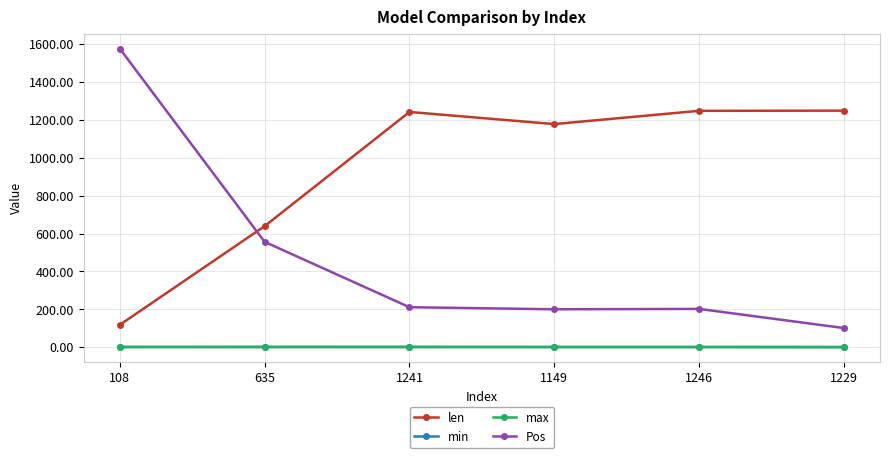

Between 635 and 1241, which series saw the biggest shift?

len